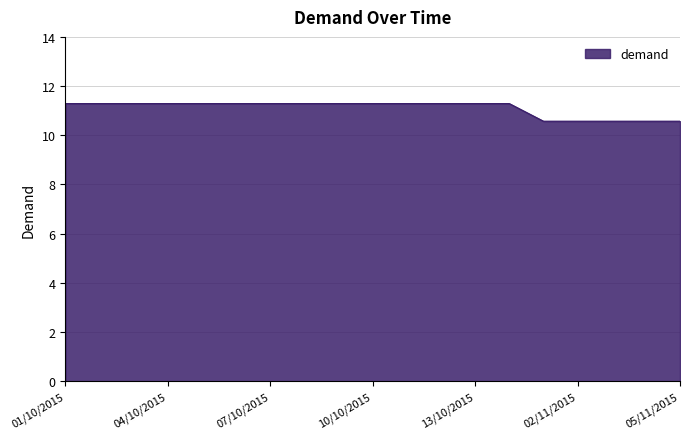

What is the minimum value shown in the chart?

10.6